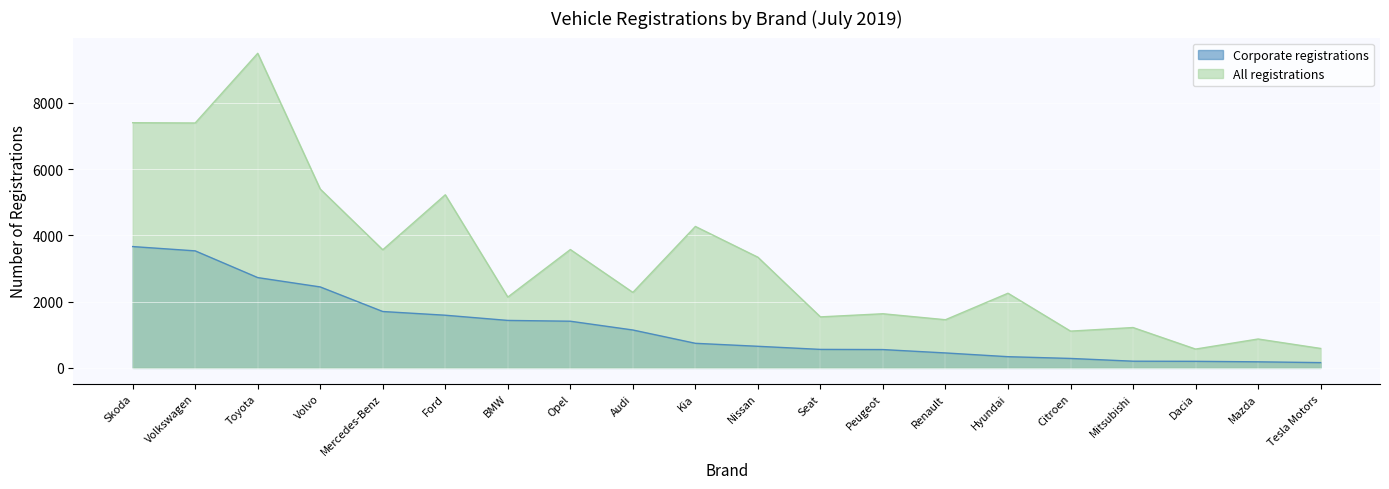

Which series has the largest total across all categories?

All registrations